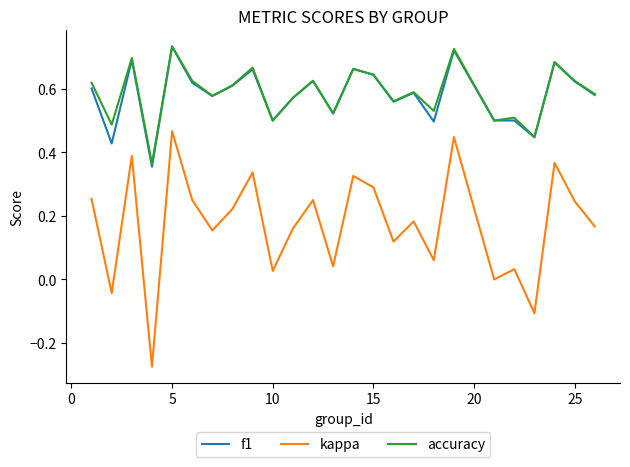

Which series has the widest spread of values?

kappa